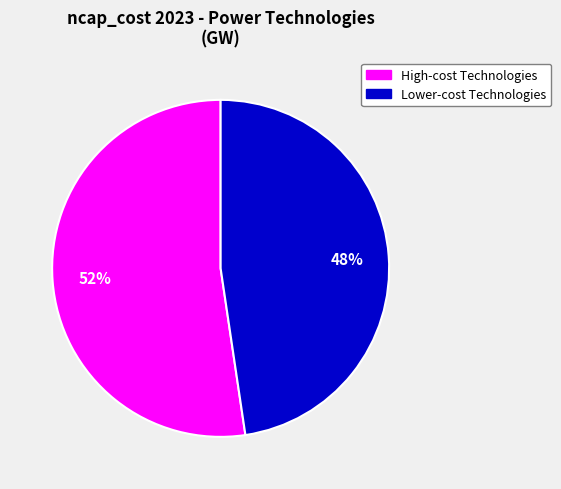

To the nearest percent, what is the average slice percentage?

50%